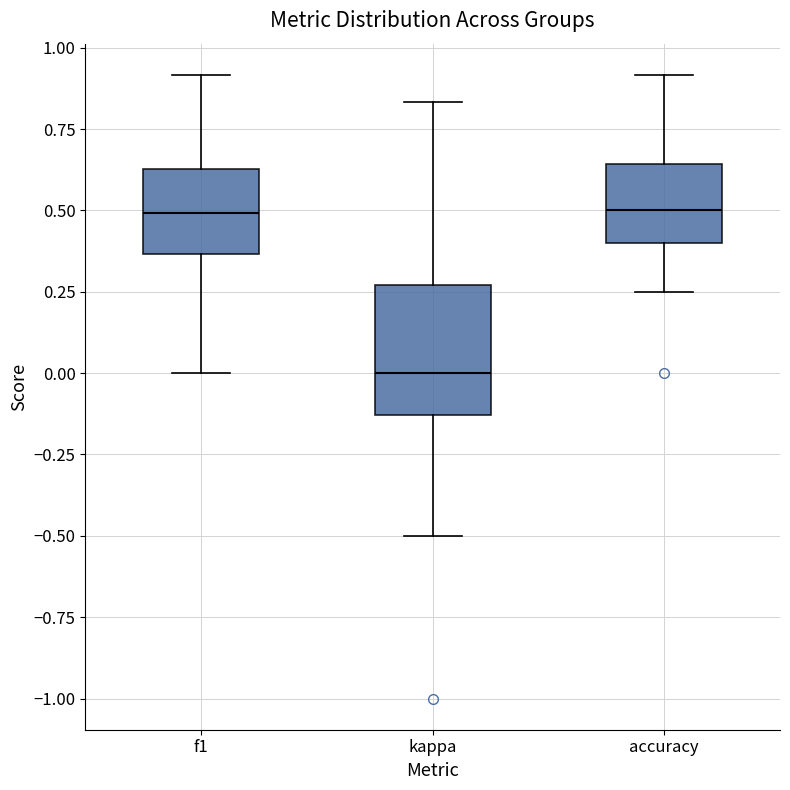

Reading left to right, transcribe this box plot: for each box, give where its median line is, the range the box spans, and where its two whiskers end, as read against the y-axis. The values are not printed on the chart, so give them approximately, as read against the axis.

f1: median 0.50, box 0.35 to 0.65, whiskers 0.00 to 0.90
kappa: median 0.00, box -0.15 to 0.25, whiskers -0.50 to 0.85
accuracy: median 0.50, box 0.40 to 0.65, whiskers 0.25 to 0.90